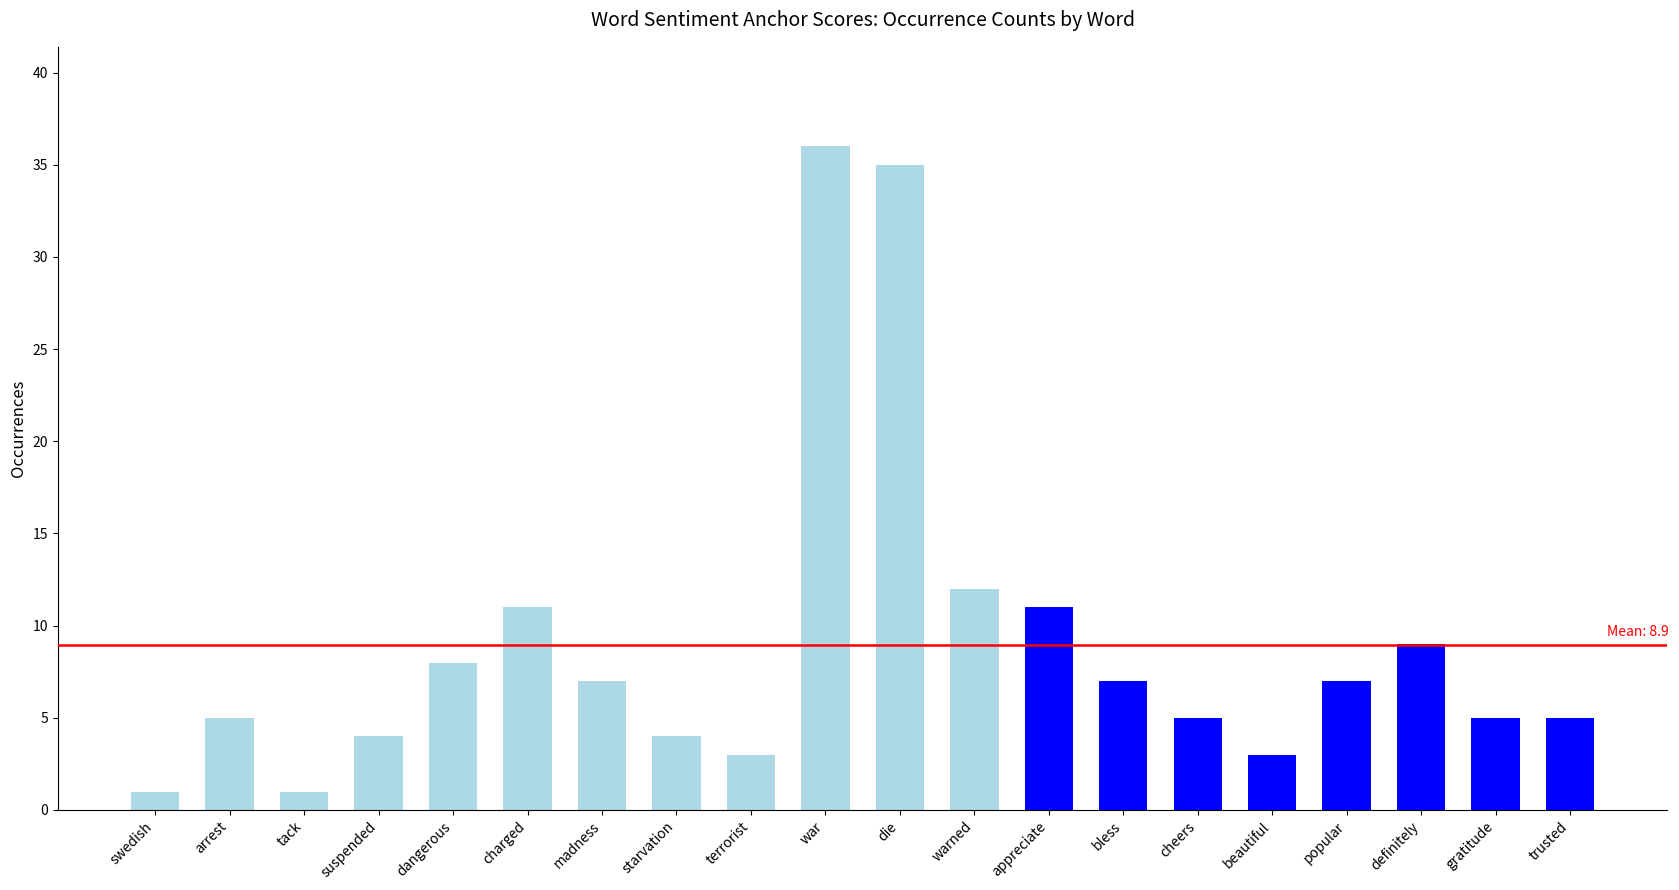

What is the total value across all series at suspended?

4